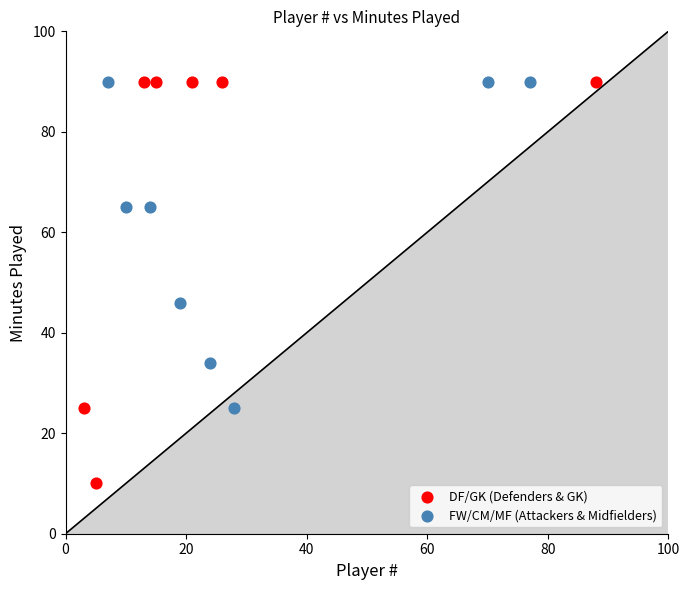

Which series contains the lowest Y value?

DF/GK (Defenders & GK)